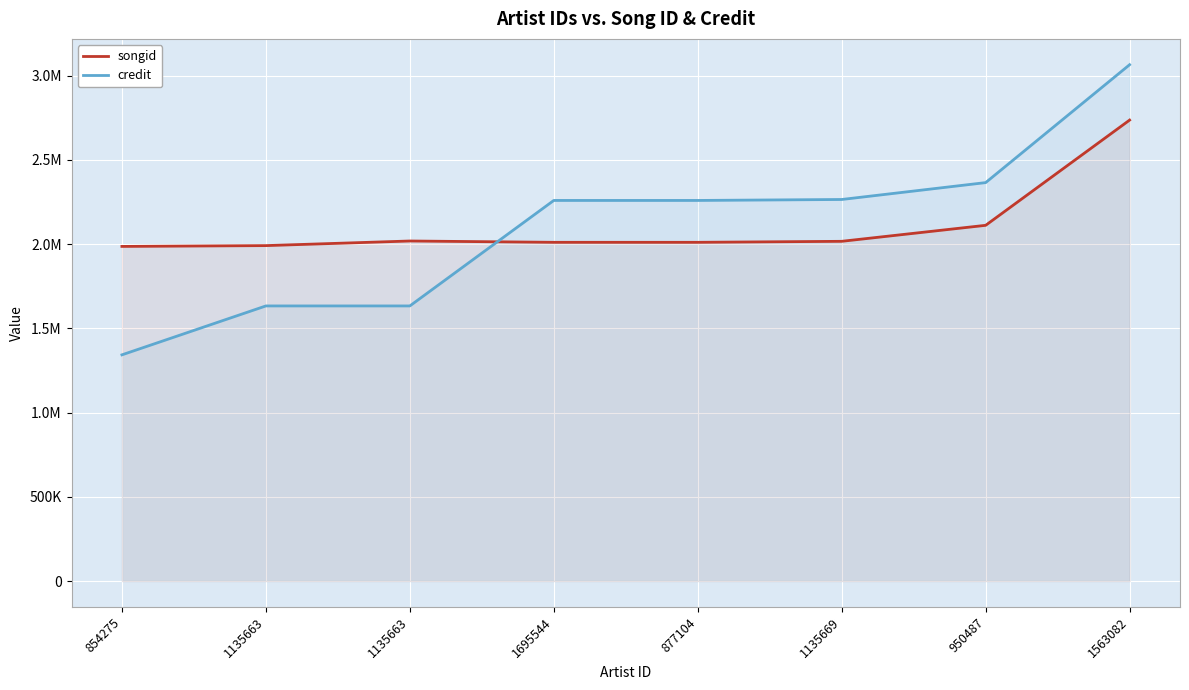

Is it true that credit equals 836759 at 1563082?

False